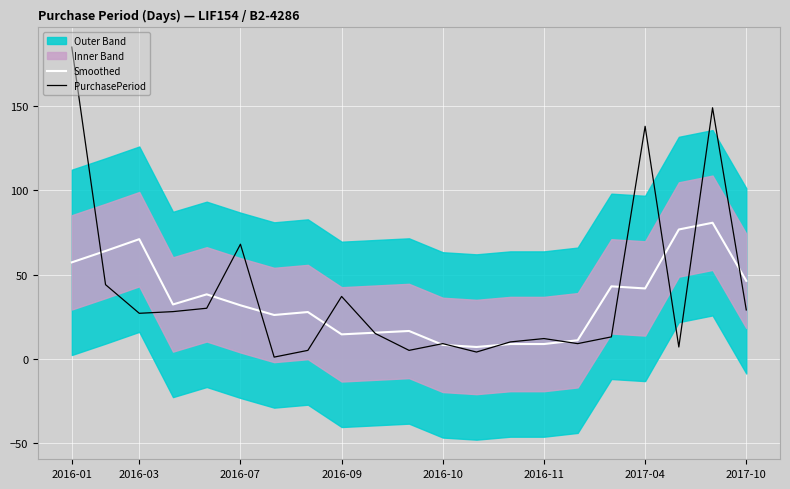

Where does the PurchasePeriod series first go above 15?

2016-01